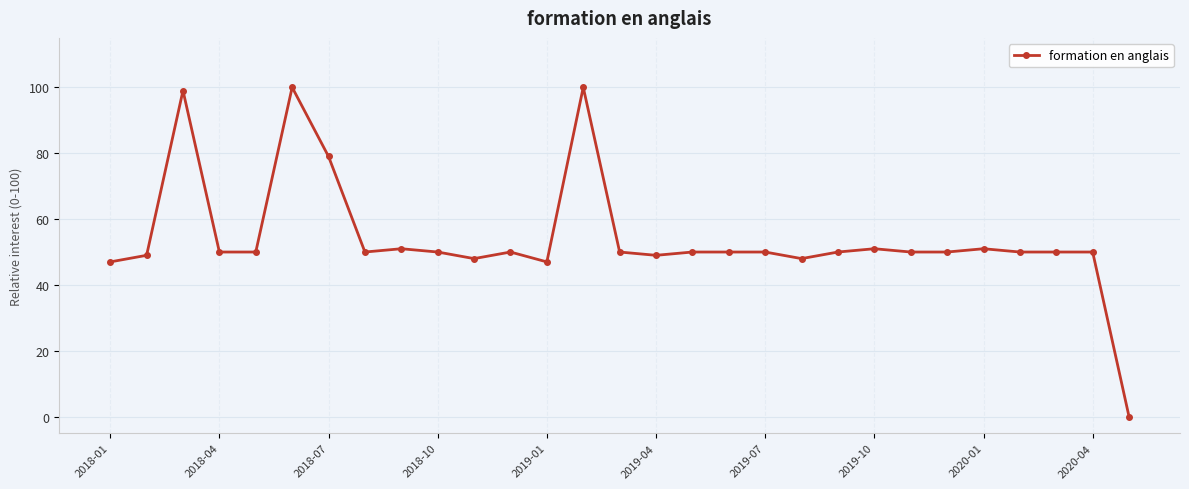

What is the sum of all values?

1569